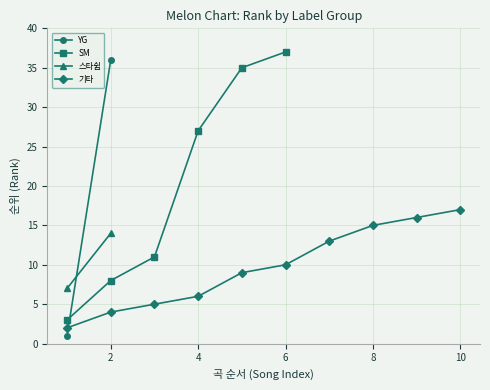

At which label does SM reach its peak?

6